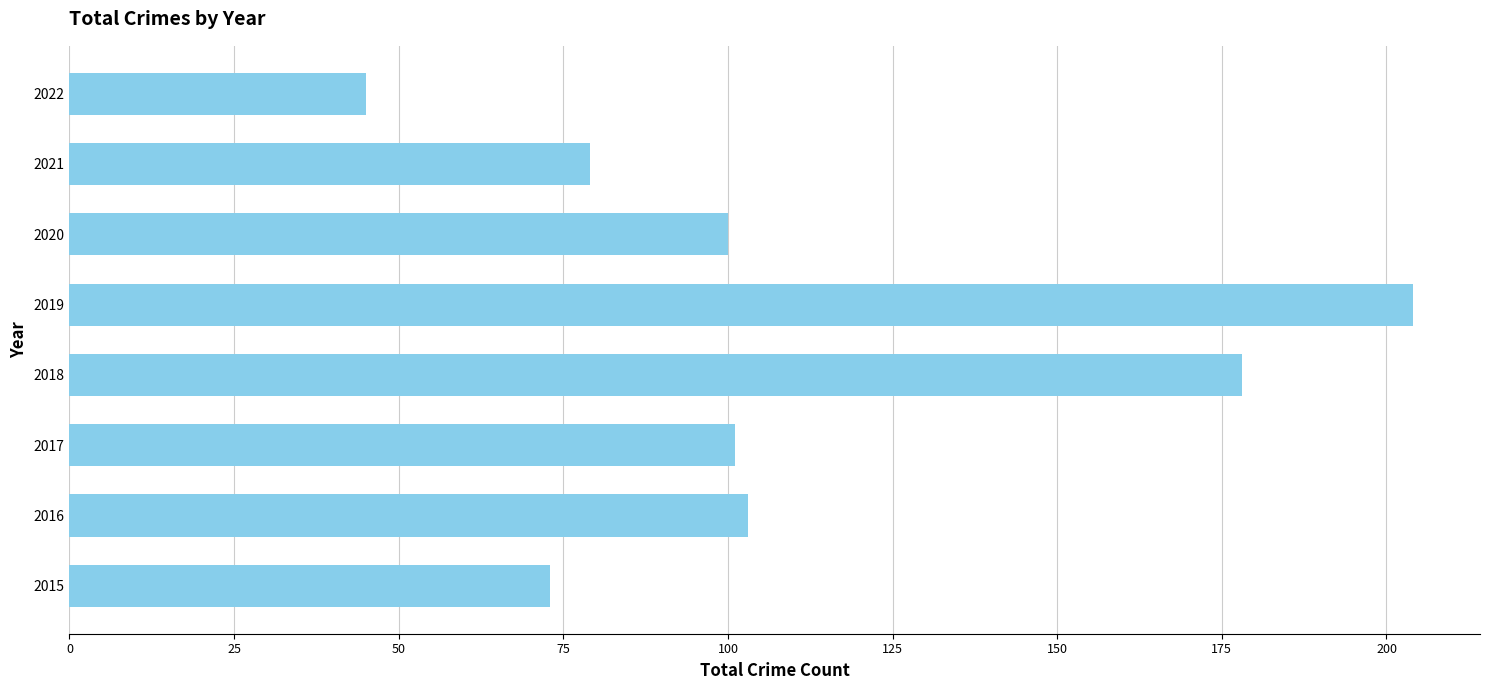

What is the sum of all values?

883